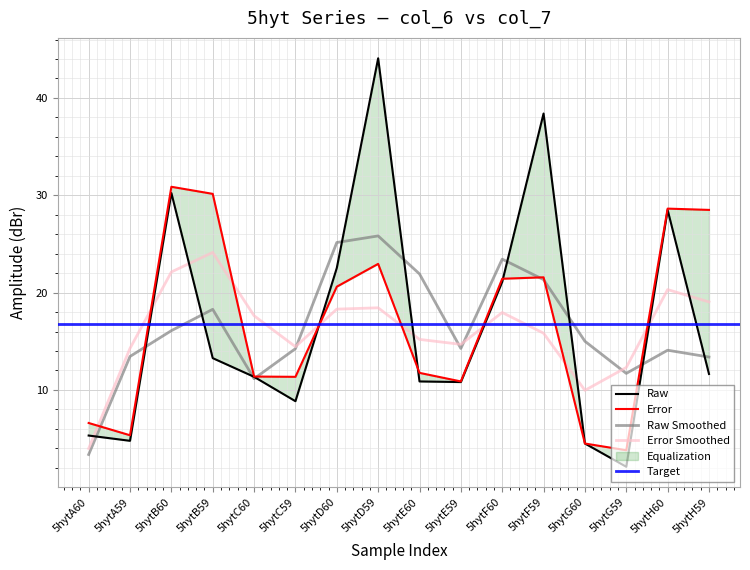

How many data points in col_6 are less than 11?

7